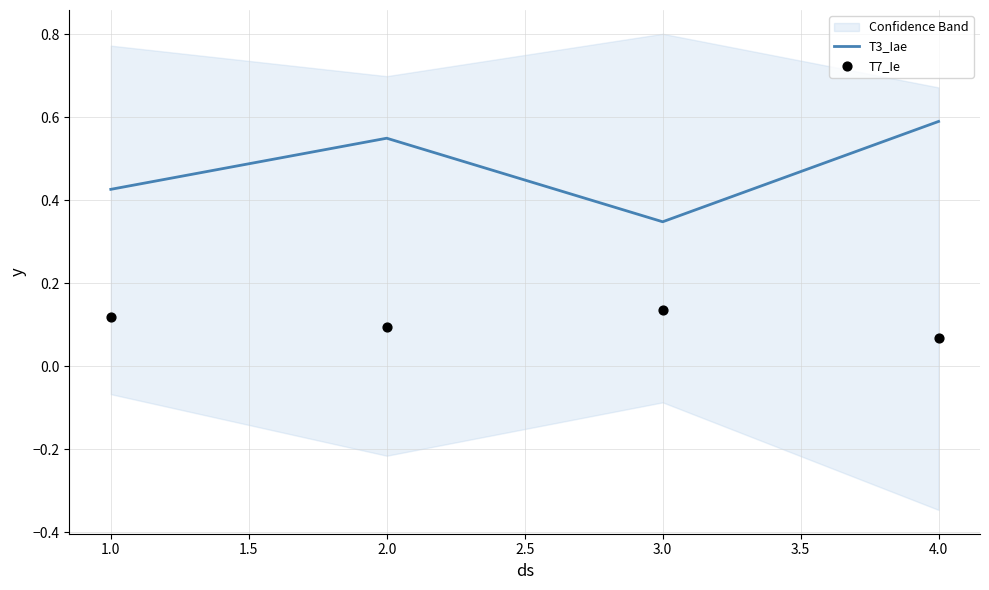

What are all the series names shown in the legend?

T3_Iae, T7_Ie